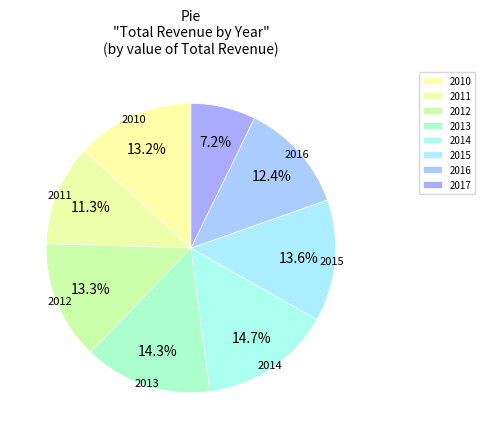

To the nearest percent, what portion does 2015 represent?

14%